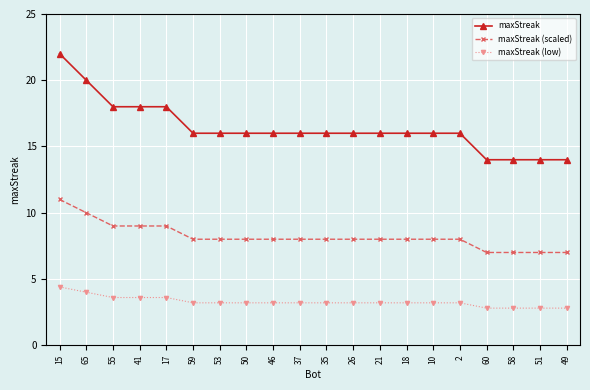

What position from the left is 53?

7